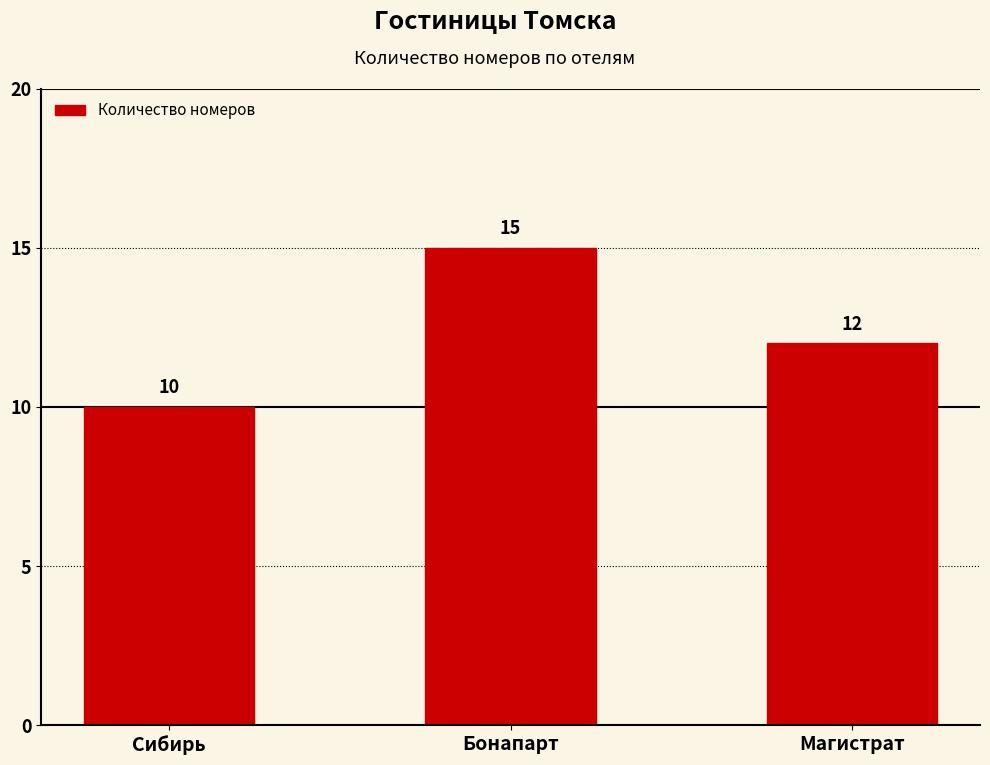

What is the difference between the values at Сибирь and Бонапарт?

5